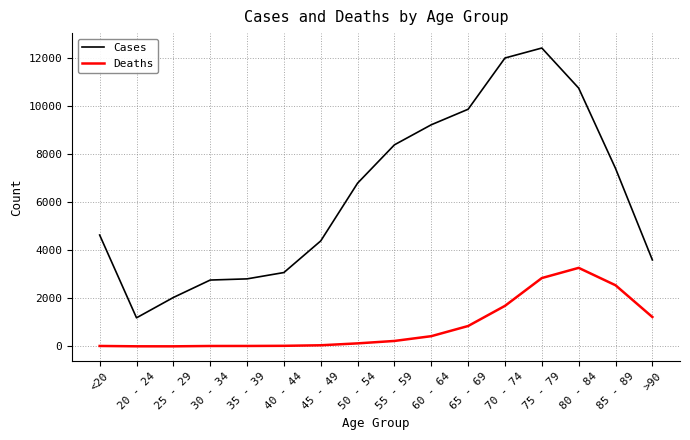

Which series has the largest range (max minus min)?

Cases